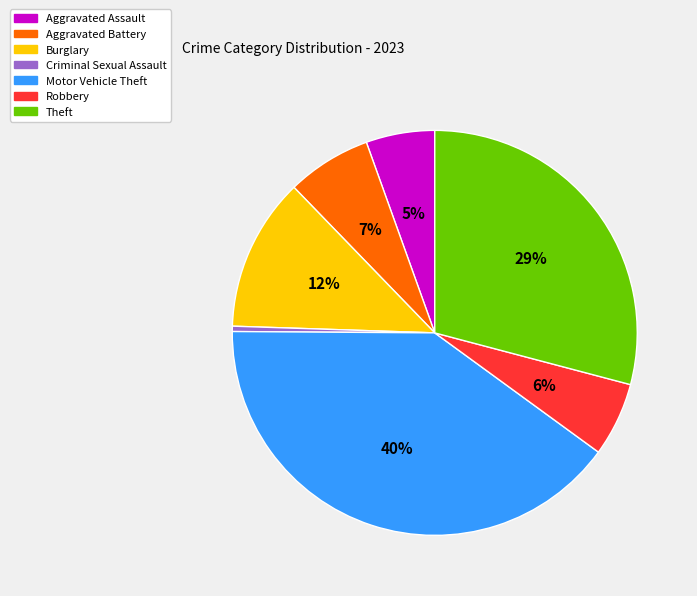

Do Robbery and Burglary together represent more than half of the pie?

No